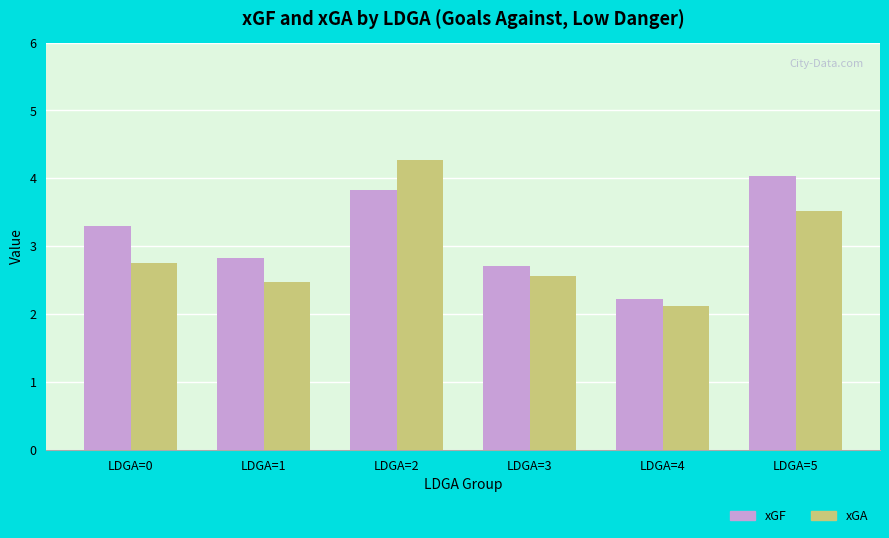

List the labels in order of xGF value, largest first.

LDGA=5, LDGA=2, LDGA=0, LDGA=1, LDGA=3, LDGA=4